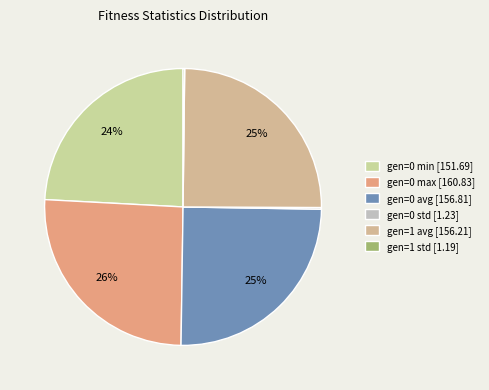

How many segments does this pie chart have?

6